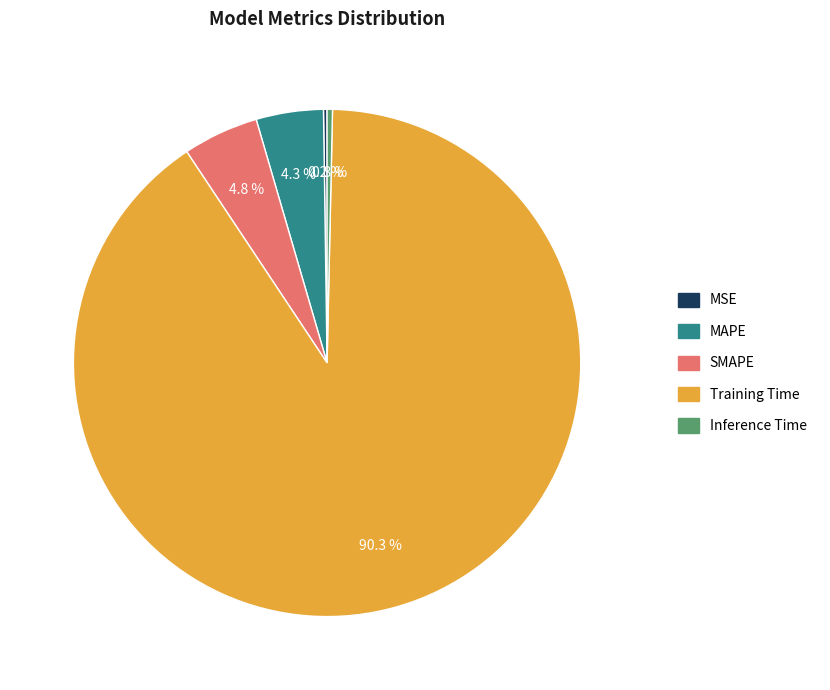

Is there any slice that represents more than half of the pie?

Yes